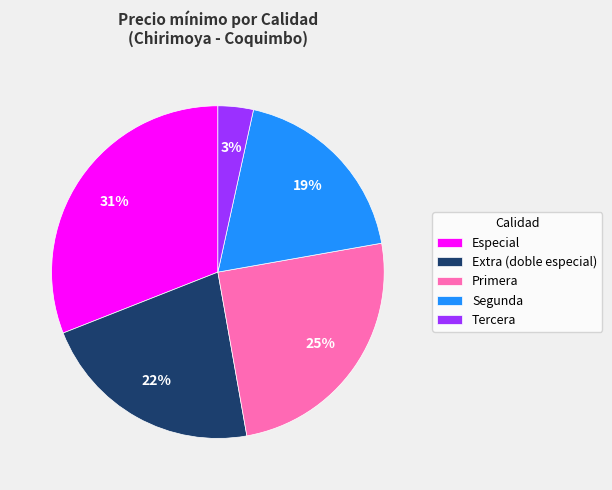

To the nearest percent, what portion does Especial represent?

31%